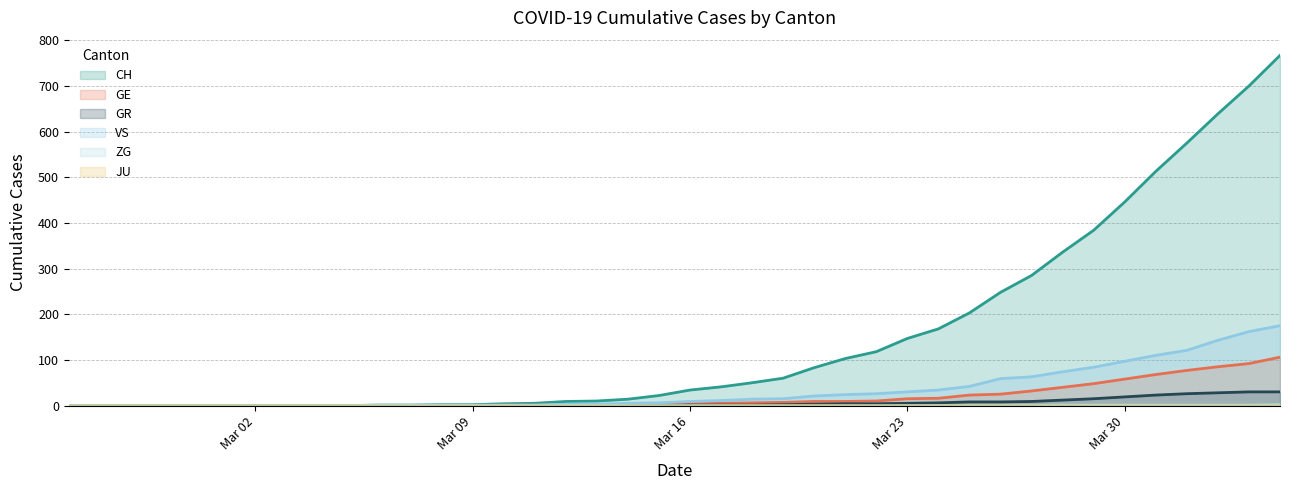

Does the chart have visible grid lines?

Yes